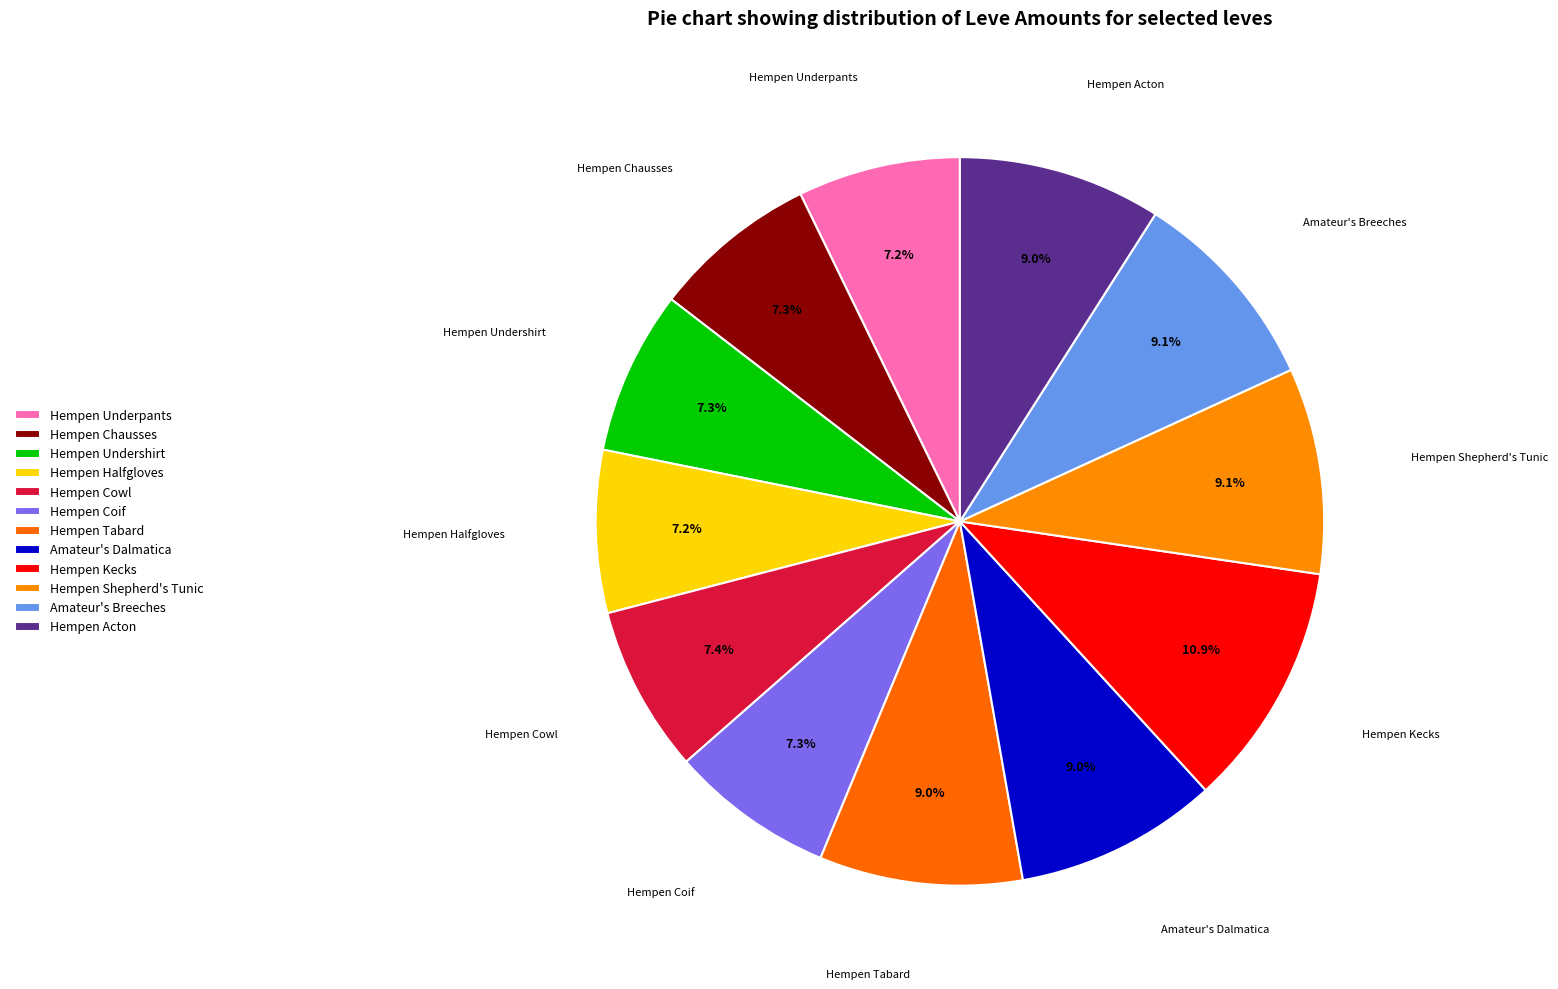

What is the total percentage of Hempen Acton and Hempen Chausses?

16.4%